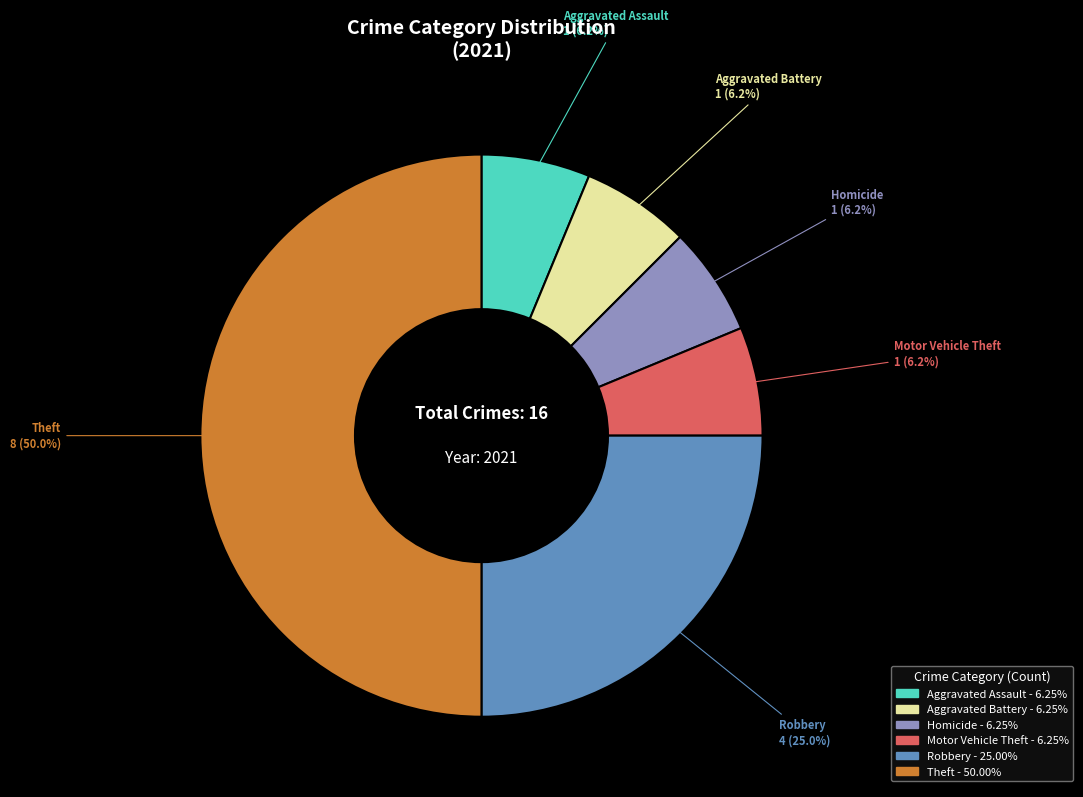

How many segments does this pie chart have?

6